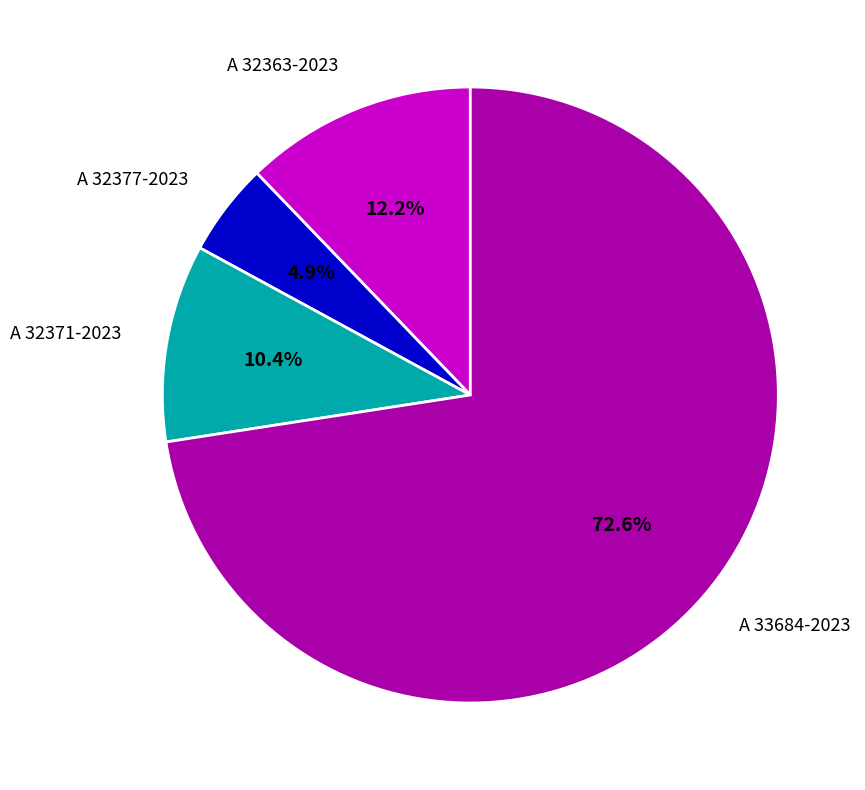

Which category accounts for the majority?

A 33684-2023